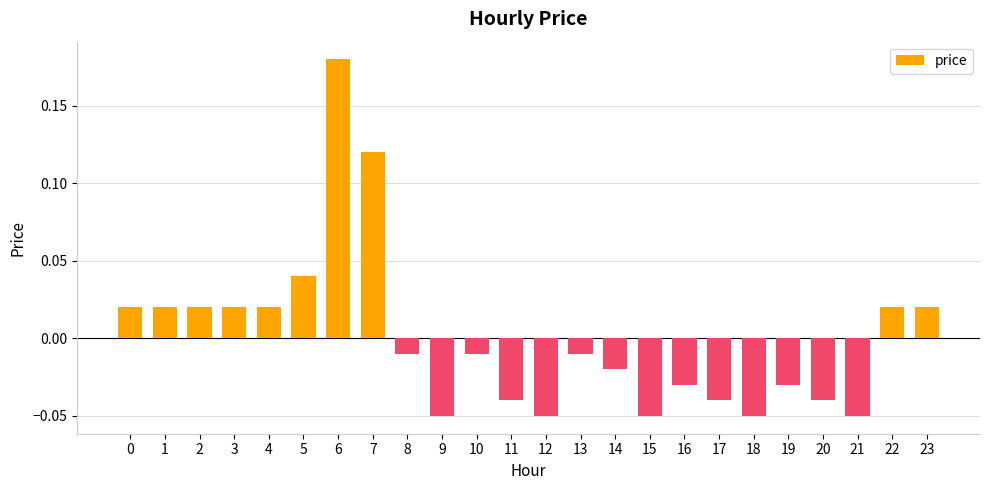

How many negative values are there?

14